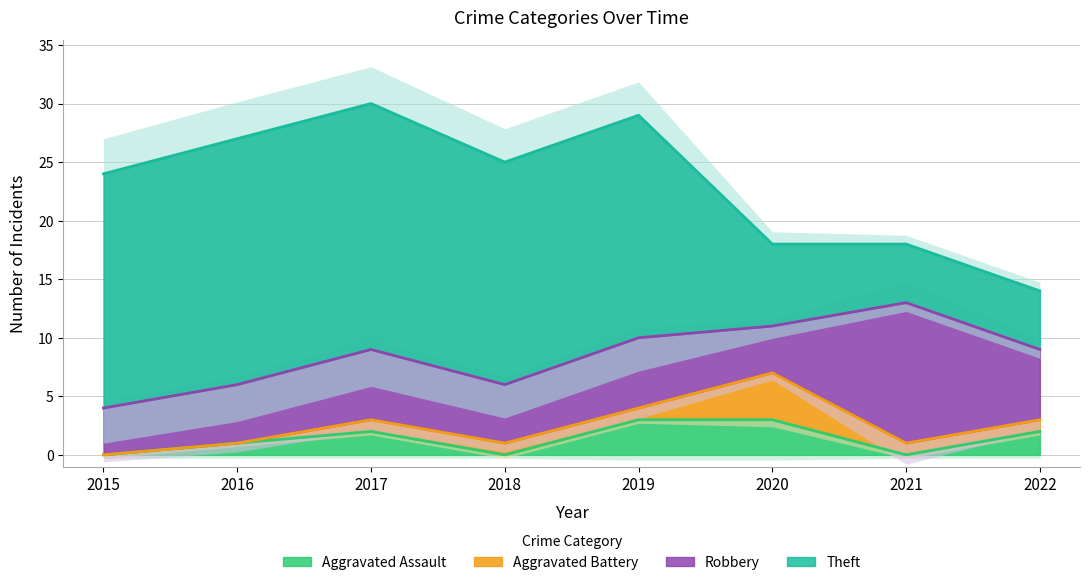

Rank the categories by Aggravated Assault value from highest to lowest.

2019, 2020, 2017, 2022, 2016, 2015, 2018, 2021